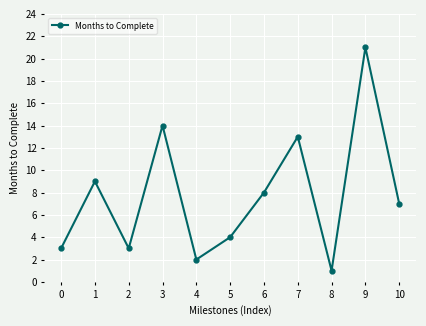

What is the difference between the second highest and minimum values?

13